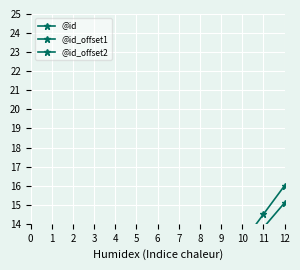

Reading right to left, extract all data points from this chart.

@id: 13.0	12.0	11.0	10.0	9.0	8.0	7.0	6.0	5.0	4.0	3.0	2.0	1.0
@id_offset1: 15.1	13.8	12.5	11.2	9.9	8.6	7.3	6.0	4.7	3.4	2.1	0.8	-0.5
@id_offset2: 16.0	14.5	13.0	11.5	10.0	8.5	7.0	5.5	4.0	2.5	1.0	-0.5	-2.0